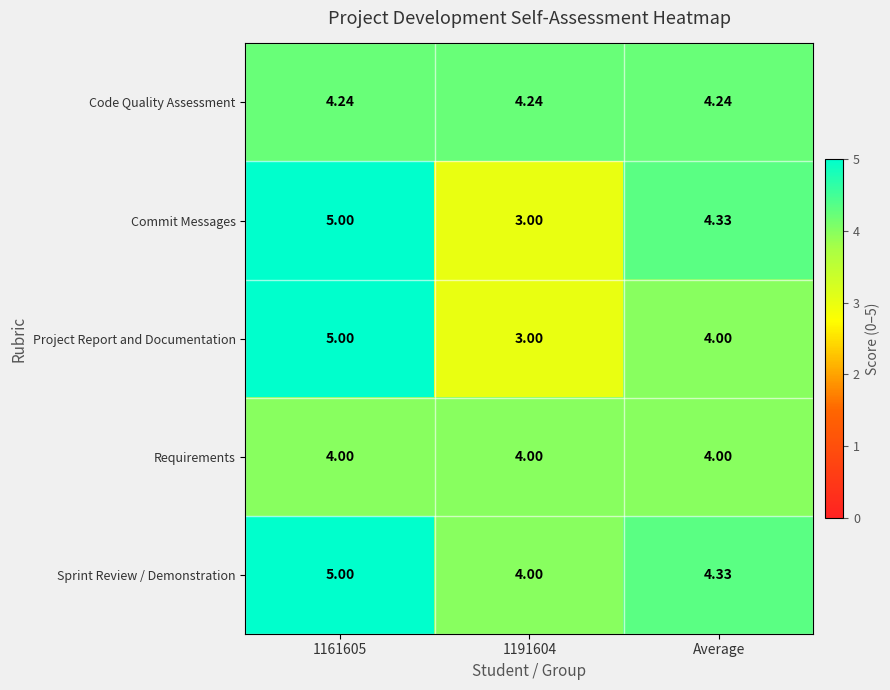

Which series changed the most between 1161605 and Average?

Project Report and Documentation